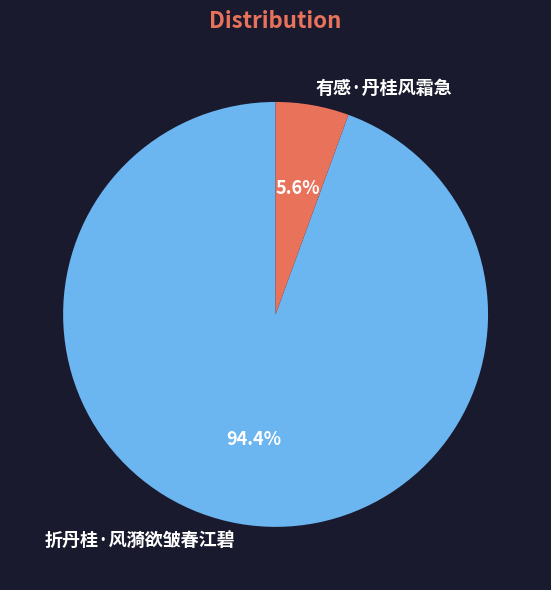

Does any single category account for the majority?

Yes